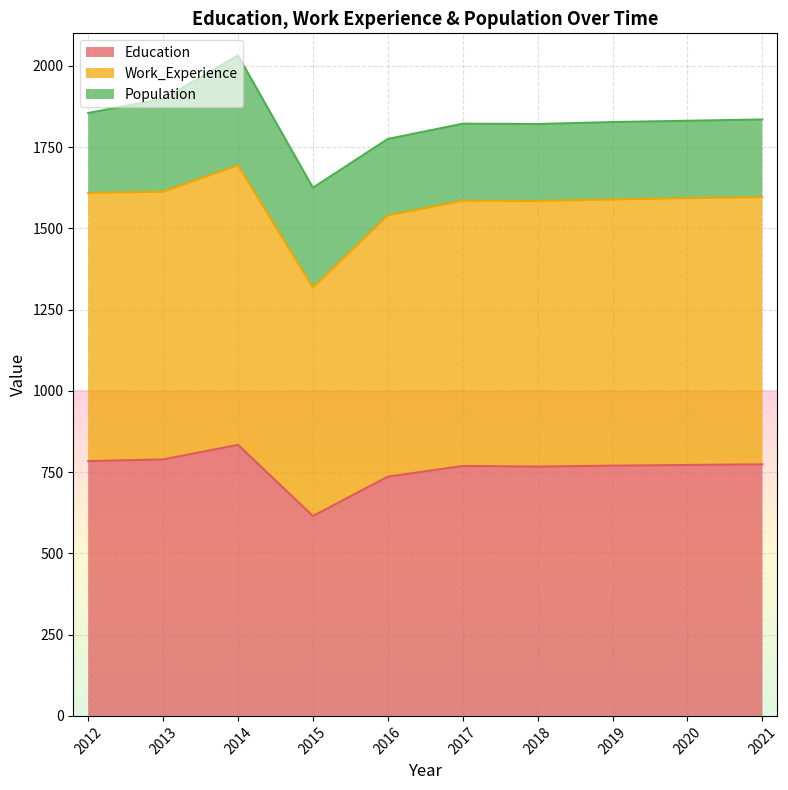

List the labels in order of Work_Experience value, largest first.

2014, 2013, 2012, 2021, 2020, 2019, 2017, 2018, 2016, 2015